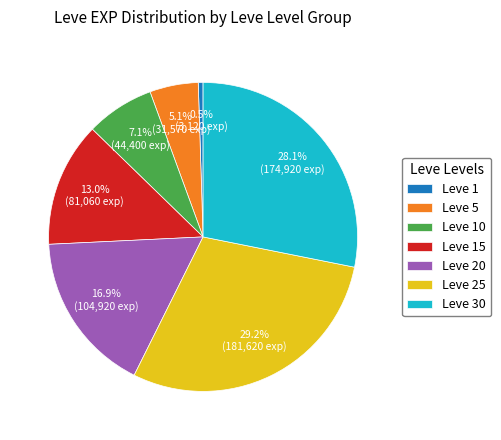

Approximately how many times larger is the value at Leve 5 compared to Leve 20?

0.3